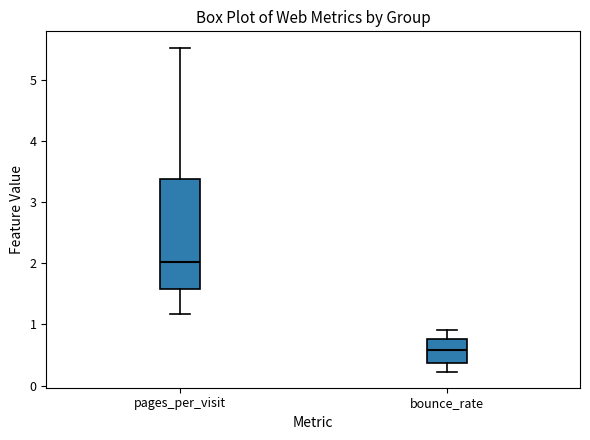

Where is the lower edge of the box for bounce_rate on the y-axis? The values are not printed on the chart, so give them approximately, as read against the axis.

0.4